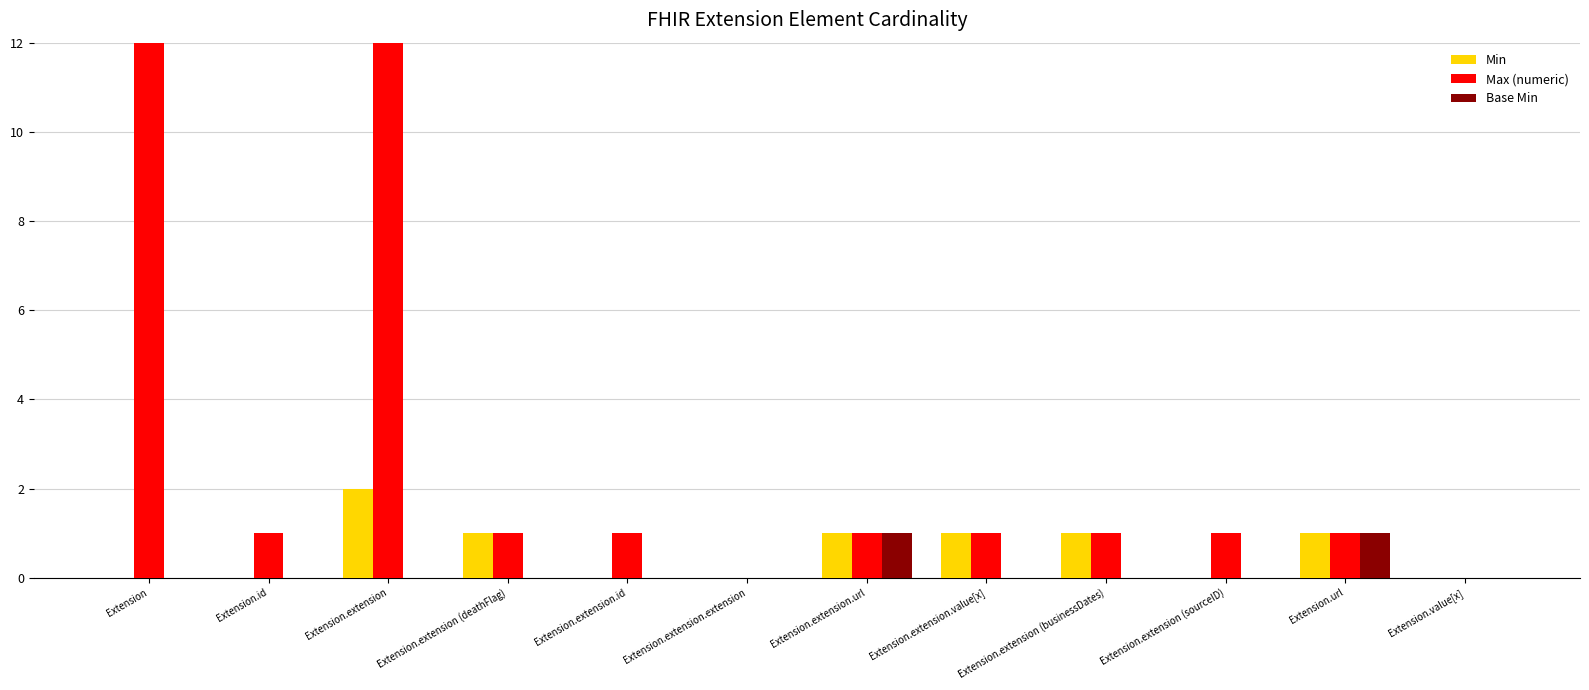

True or false: Base Min has a value of -1 at Extension.extension (sourceID).

False